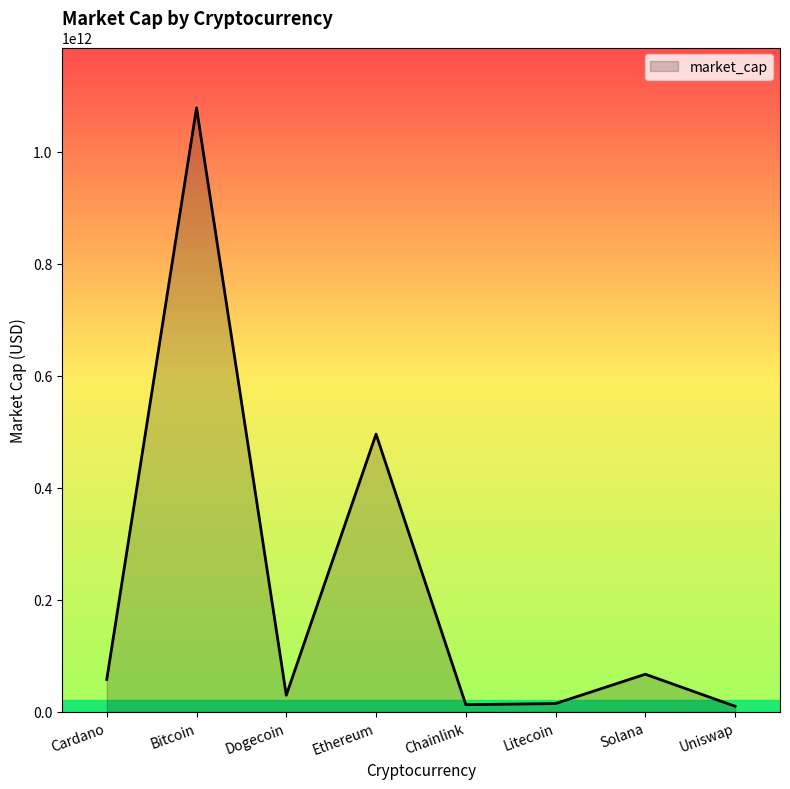

What is the sum of the values at Chainlink and Uniswap?

22281563950